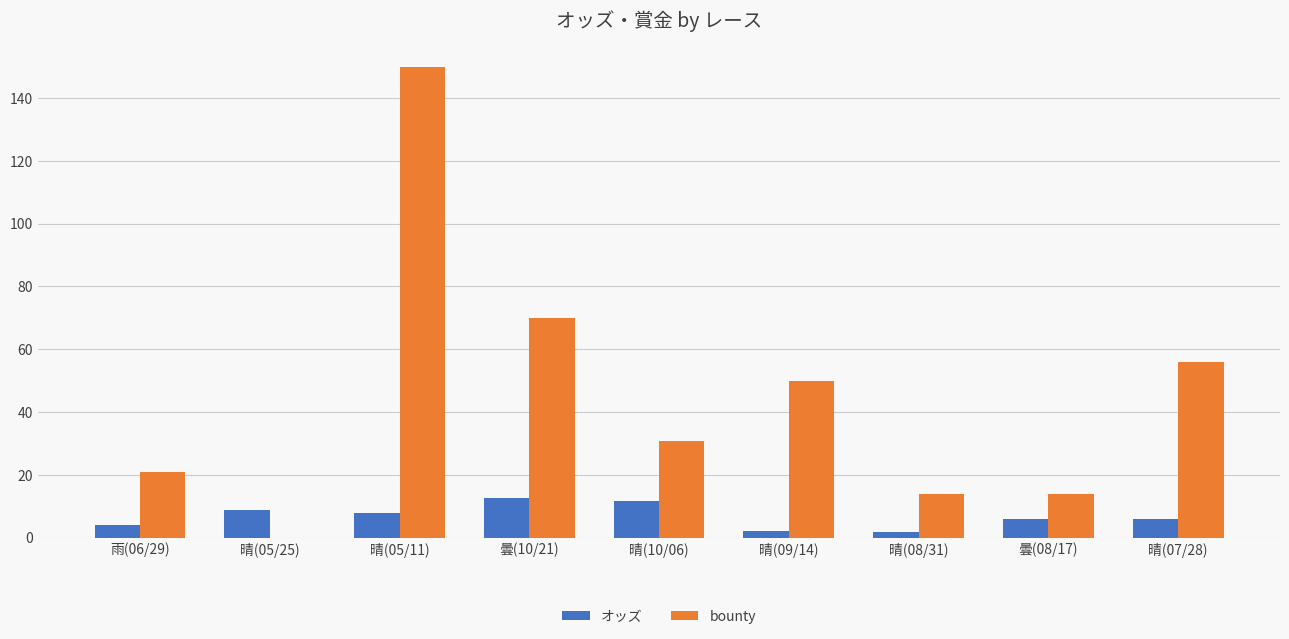

What is the greatest value displayed?

150.0